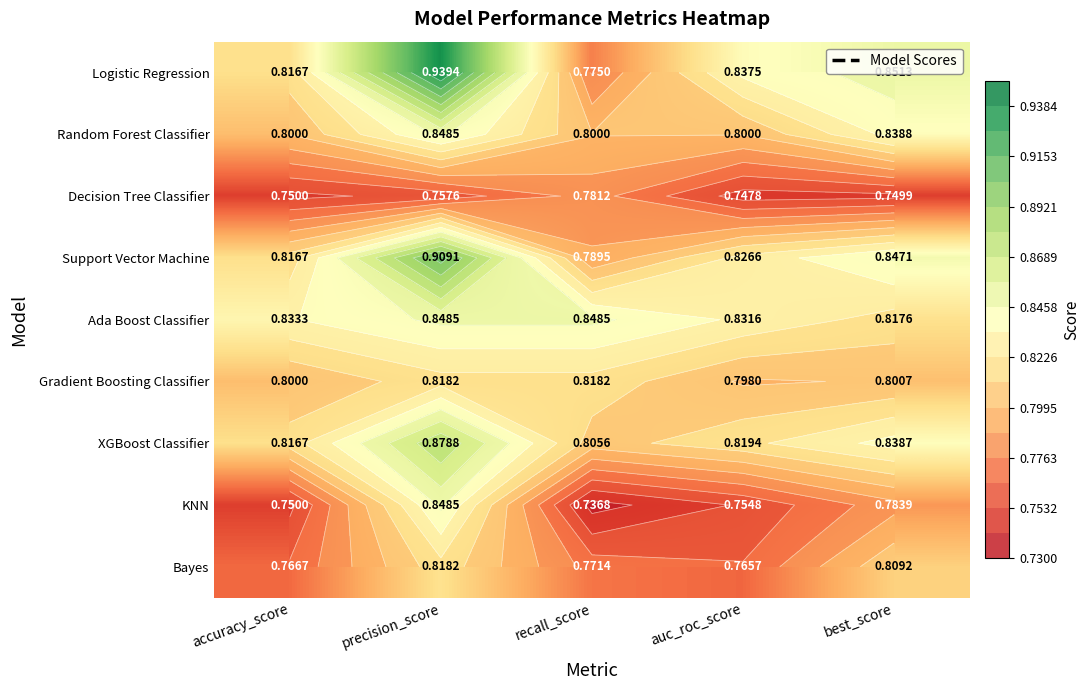

True or false: Random Forest Classifier has a value of 0.8 at best_score.

True